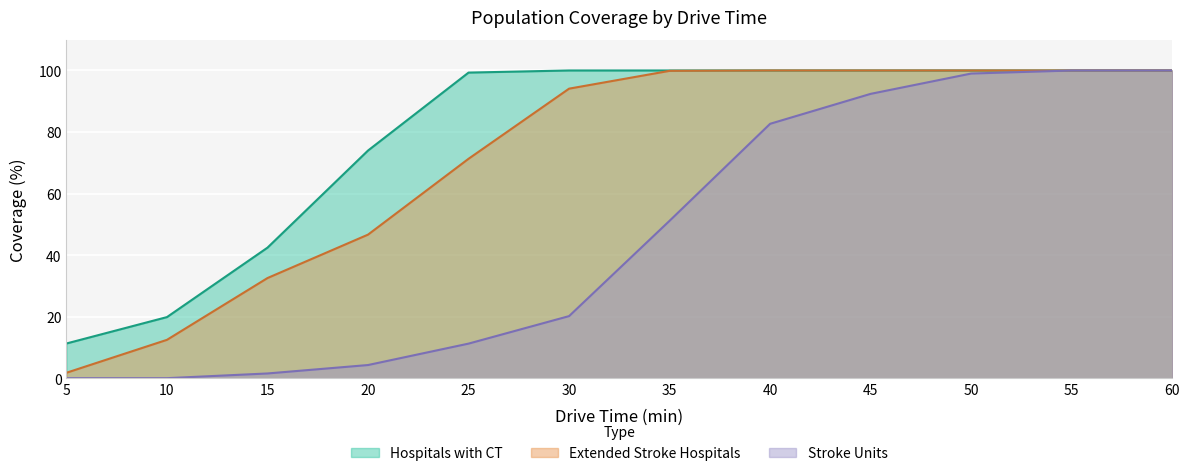

True or false: Extended Stroke Hospitals and Stroke Units cross at least once.

False